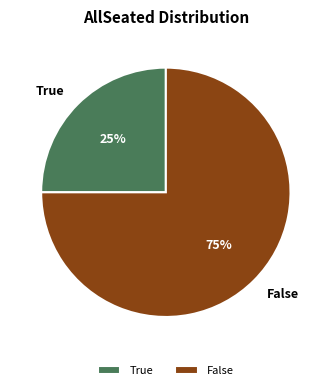

Rank the categories by value from lowest to highest.

True, False